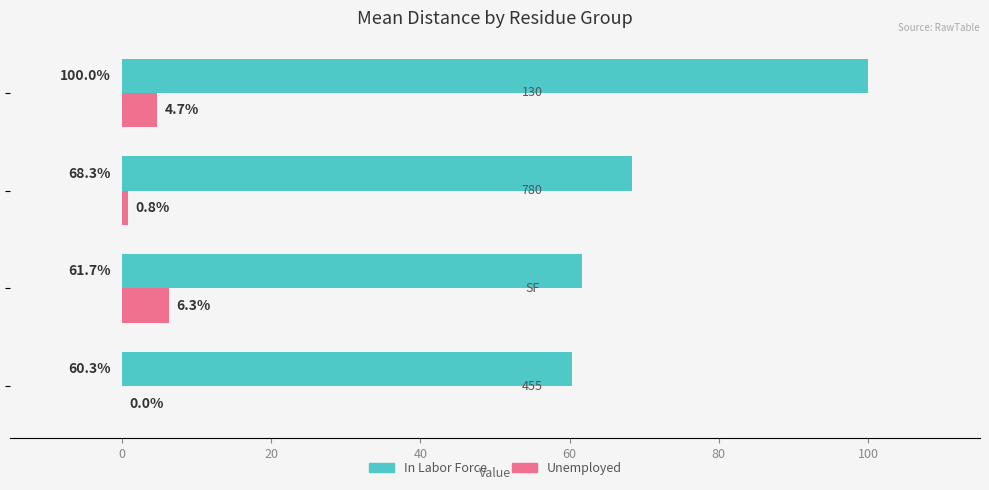

What is the sum of all Unemployed values?

11.8